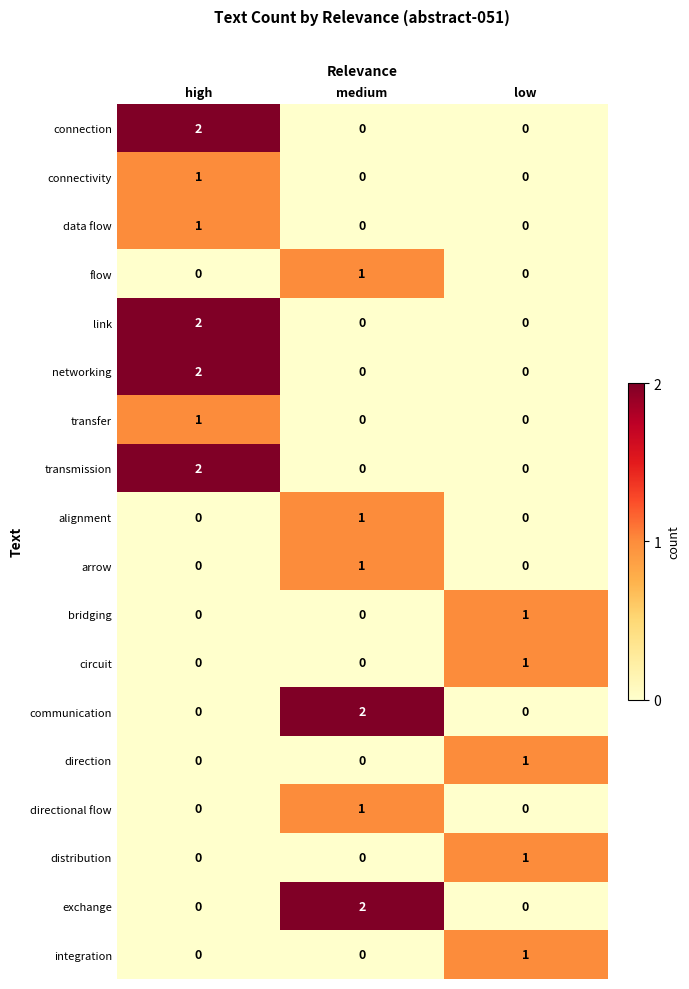

How many distinct data groups are displayed?

18